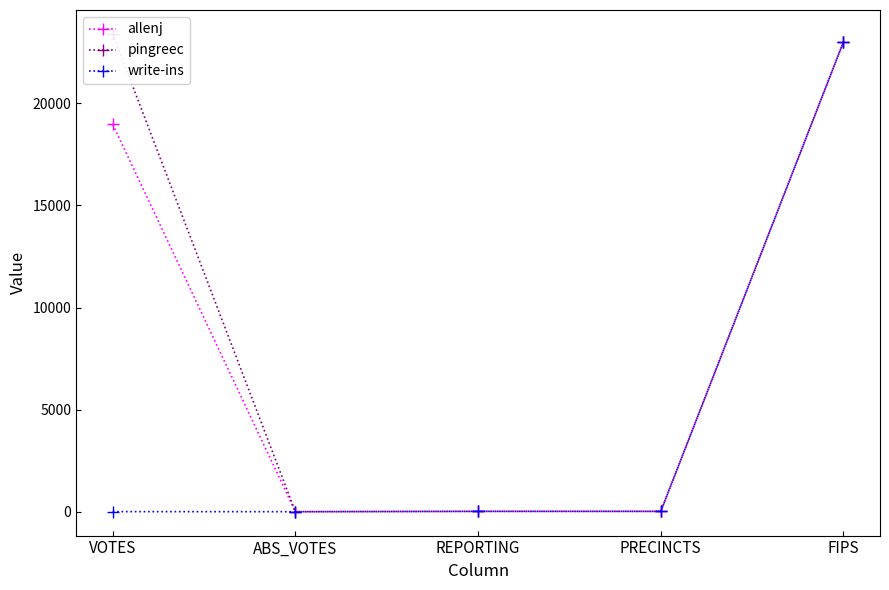

Rank the categories by pingreec value from lowest to highest.

ABS_VOTES, REPORTING, PRECINCTS, FIPS, VOTES